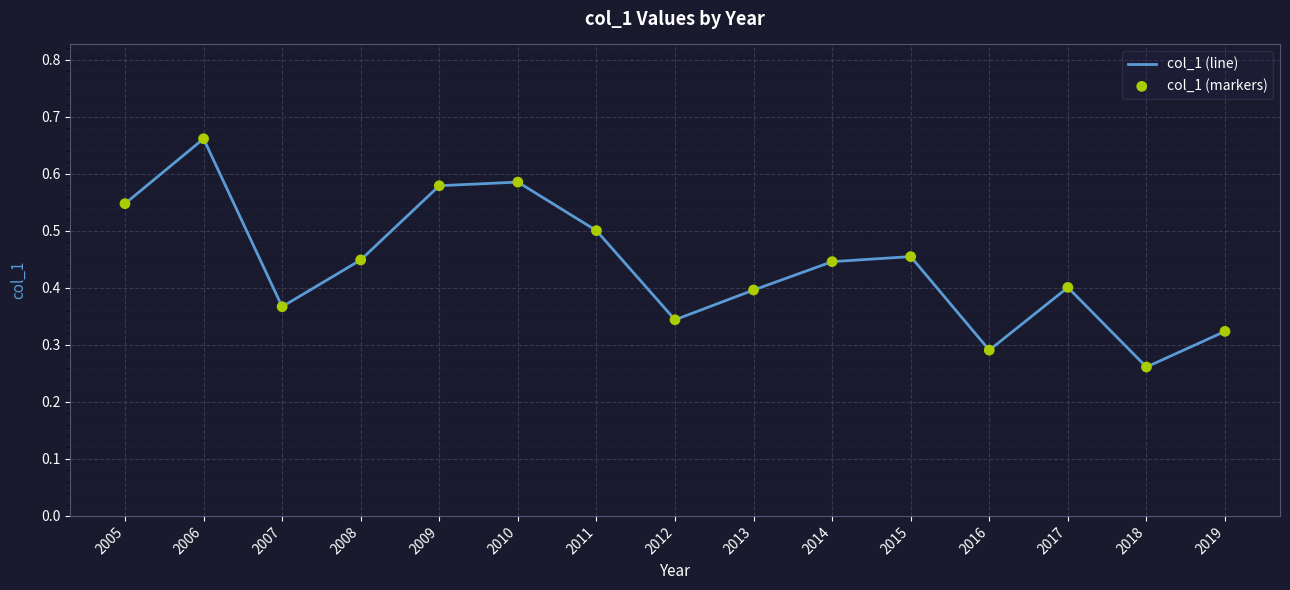

Between 2006 and 2019, which is larger?

2006